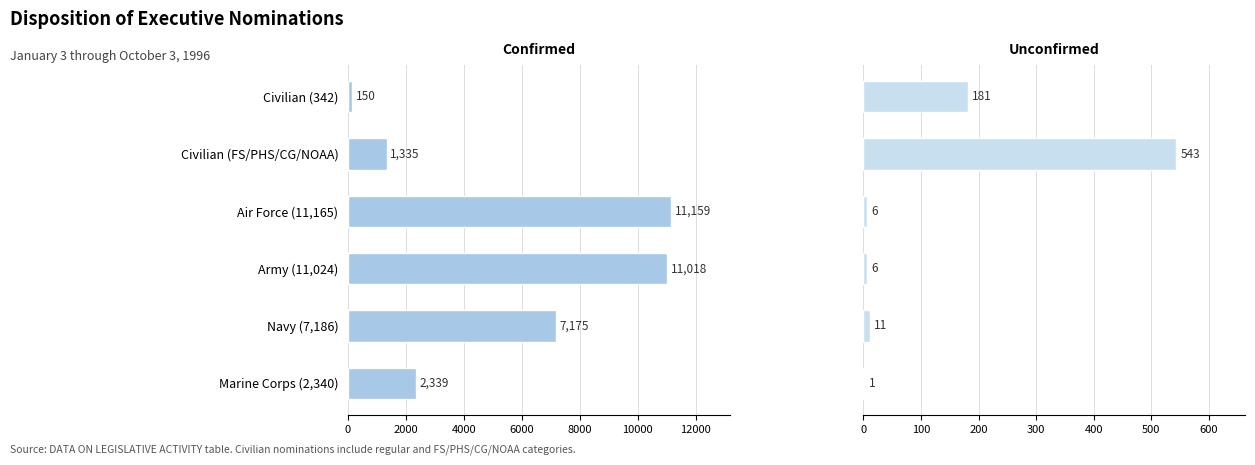

Reading left to right, what are all the values shown in this chart?

Confirmed: 150	1335	11159	11018	7175	2339
Unconfirmed: 181	543	6	6	11	1